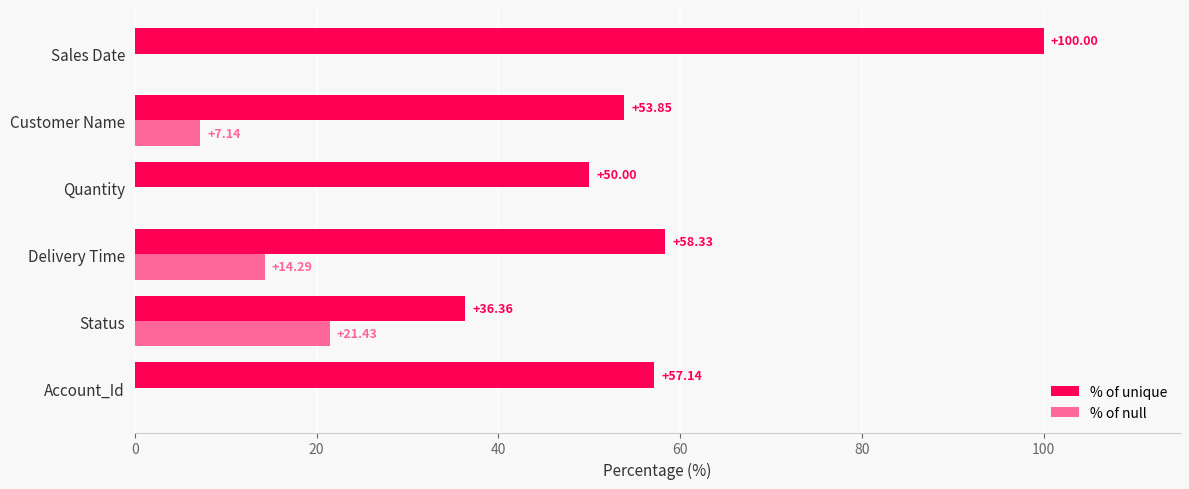

What is the highest value of the % of unique series?

100.0